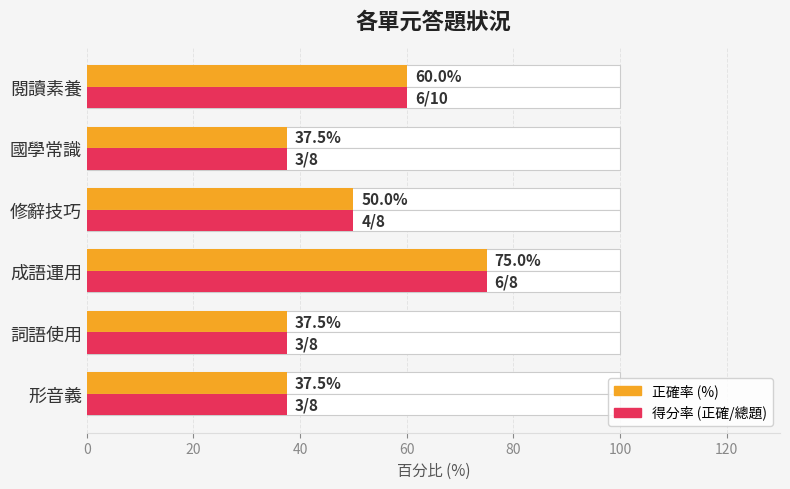

What is the highest value of the 正確率 (%) series?

75.0